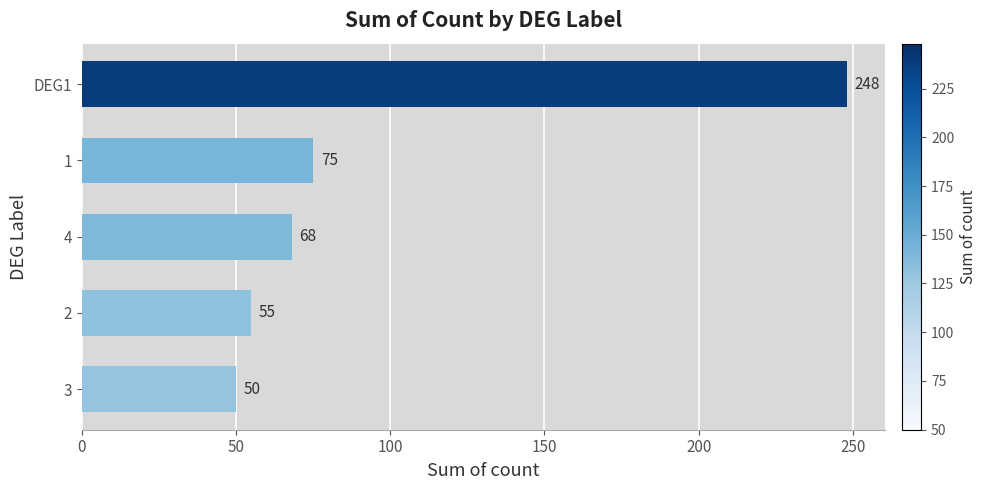

What is the sum of all values?

496